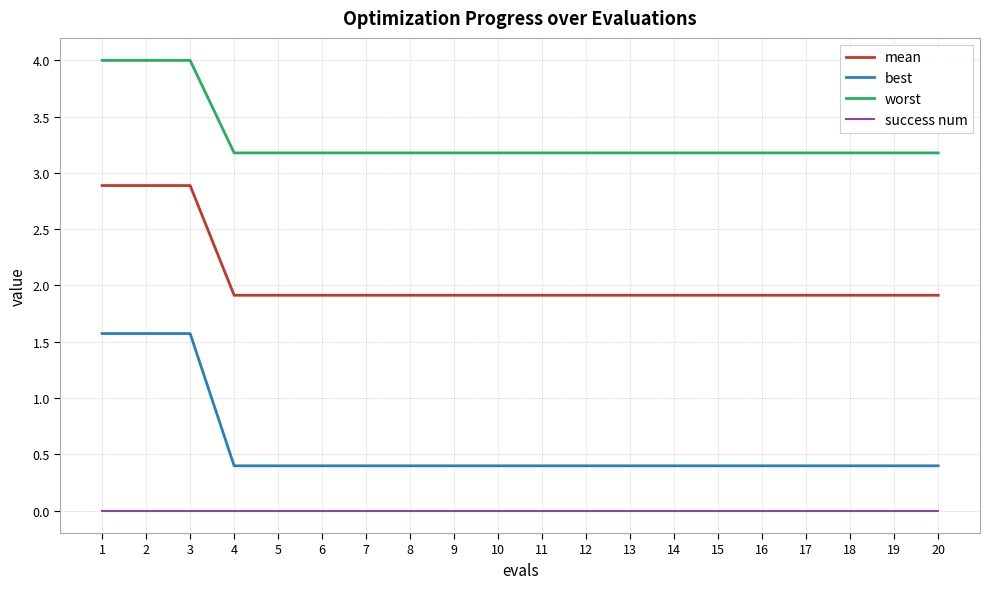

What are all the series names shown in the legend?

mean, best, worst, success num